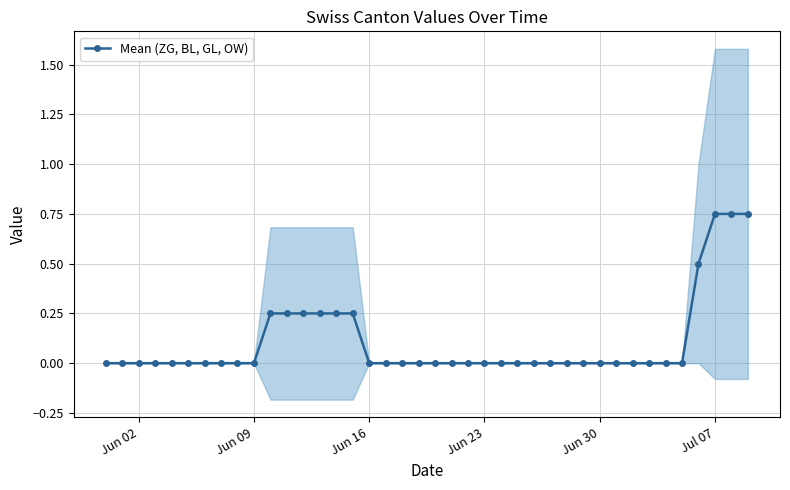

Between Jun 23 and 30, which is larger?

Jun 23